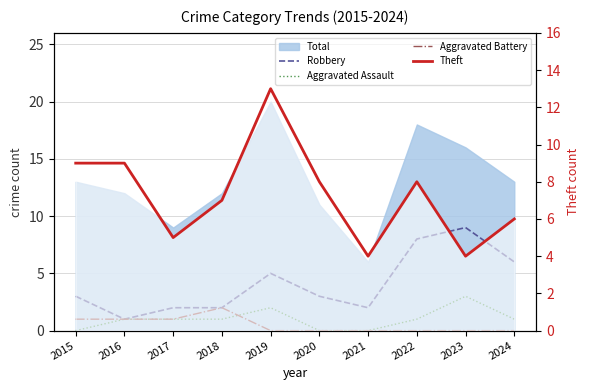

In Theft, how many points are higher than both neighbors (excluding endpoints)?

2